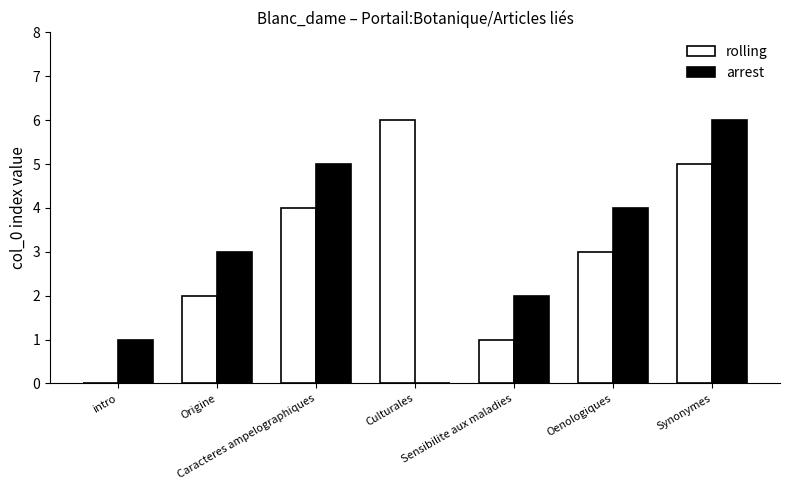

What is the spread (max minus min) of values at Origine?

1